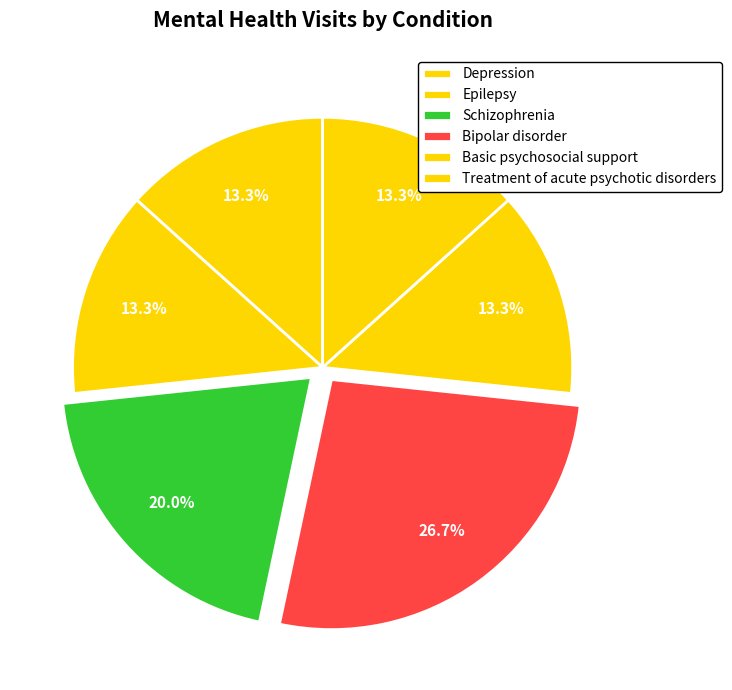

What is the largest slice in the pie chart?

Bipolar disorder